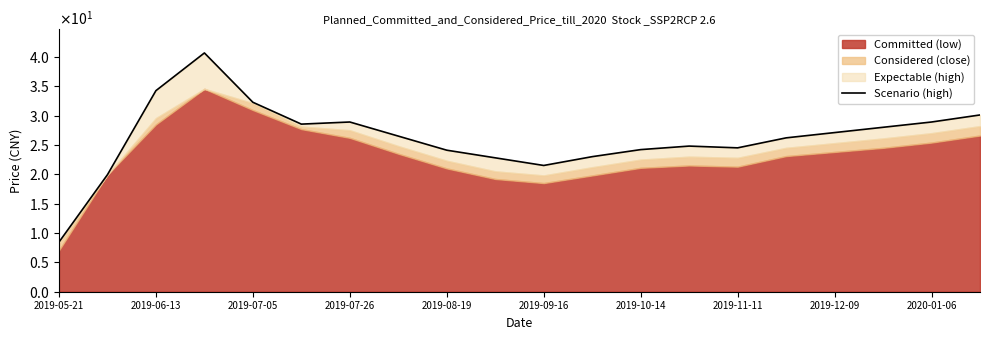

The value at 2019-09-16 is 16.6. True or false?

False